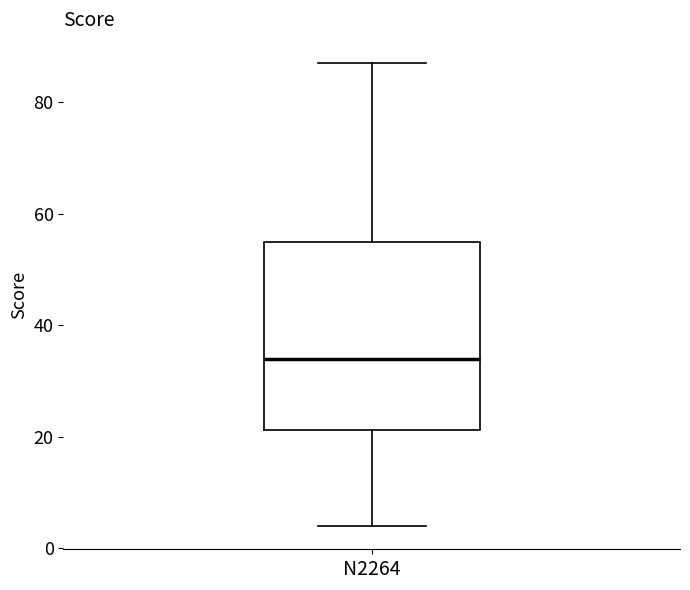

Transcribe this box plot: give where the median line is, the range the box spans, and where the two whiskers end, as read against the y-axis. The values are not printed on the chart, so give them approximately, as read against the axis.

median 34, box 22 to 56, whiskers 4 to 88